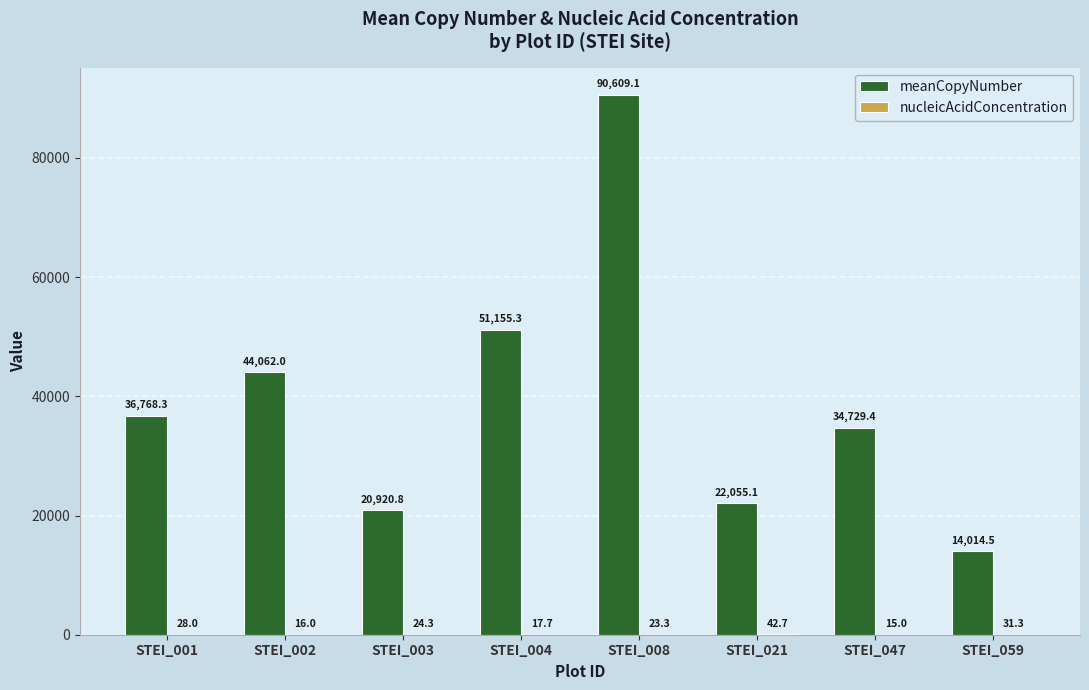

True or false: meanCopyNumber has a value of 59657.3 at STEI_002.

False